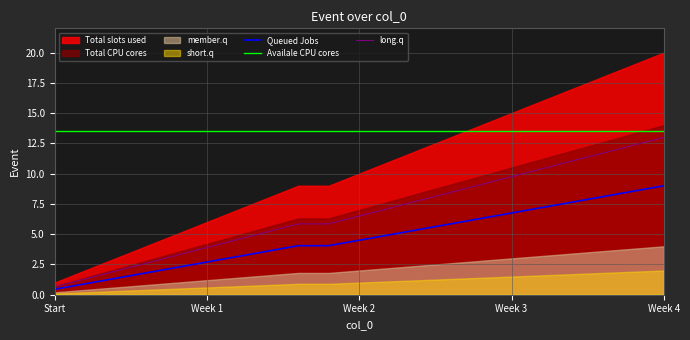

True or false: long.q and Availale CPU cores cross at least once.

False